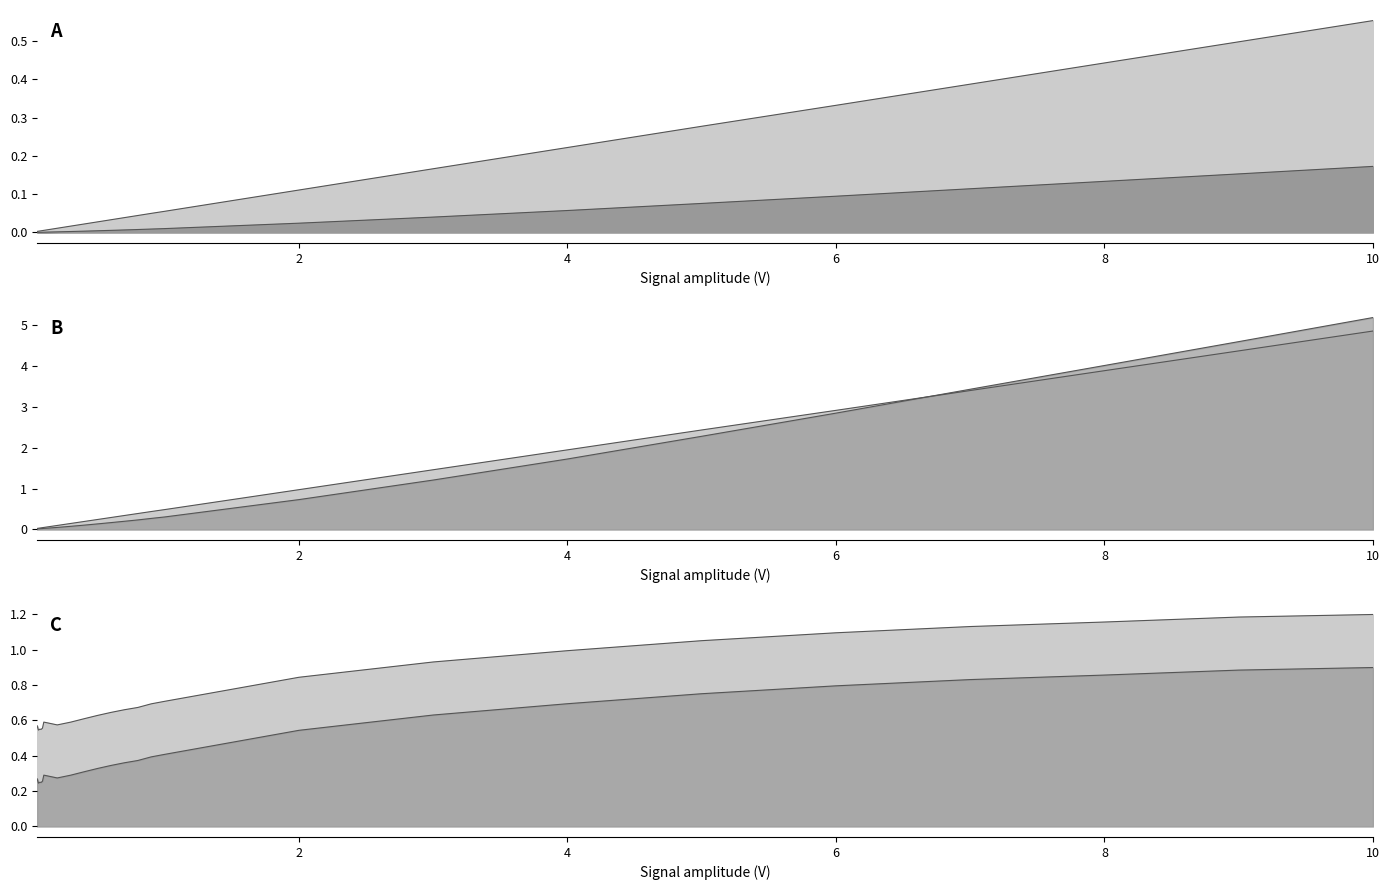

What is the sum of the Voltage of shunt R(V) values at 2.0 and 0.1?

1.0